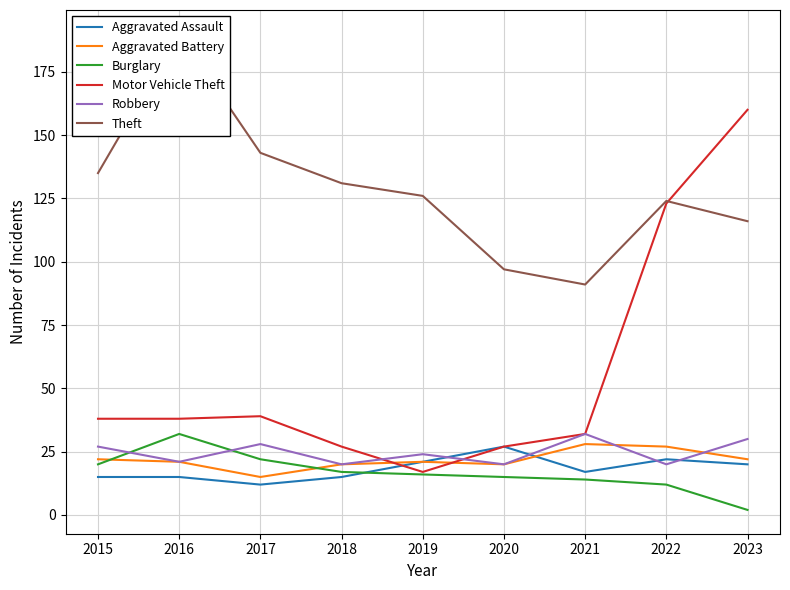

What is the average value of the Burglary series?

17